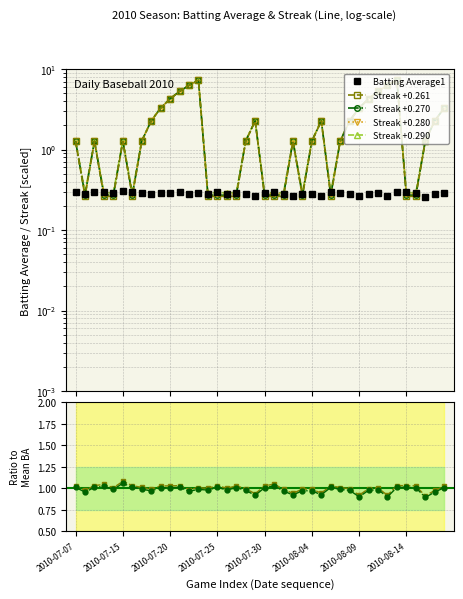

Where is Batting Average1 nearest to the value 0?

37